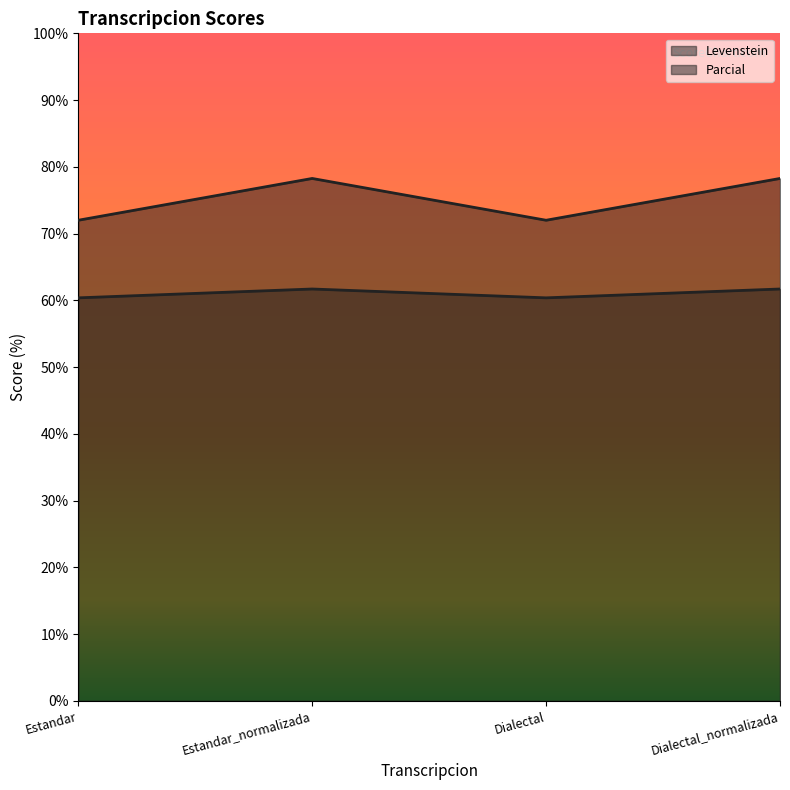

Which series has the widest spread of values?

Levenstein